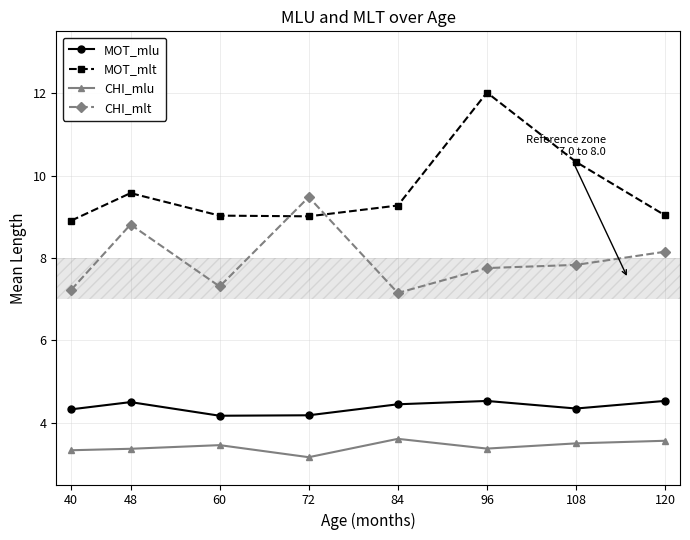

Count the number of categories in the chart.

8